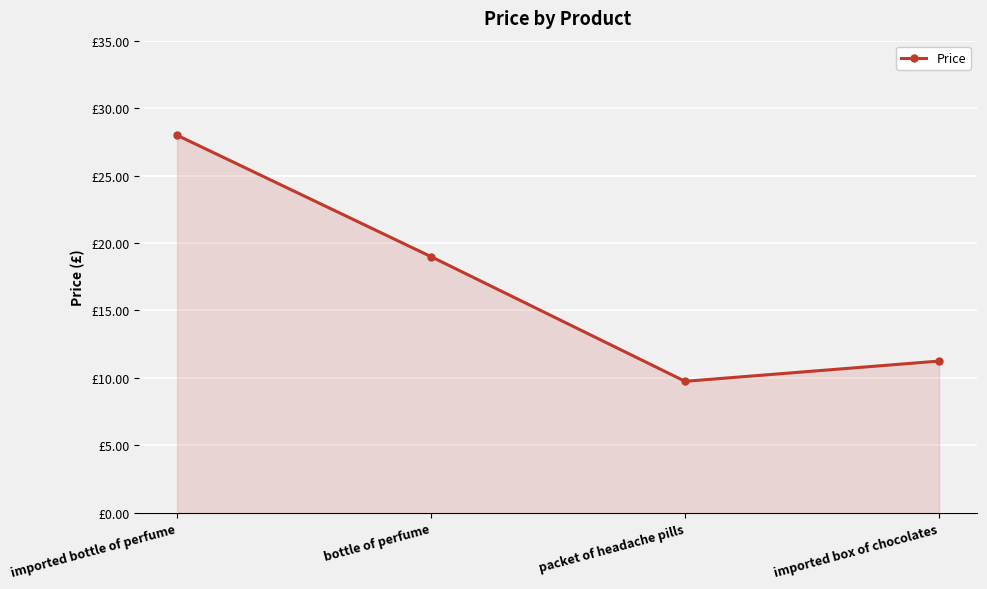

Does the chart display data point markers on the line(s)?

Yes